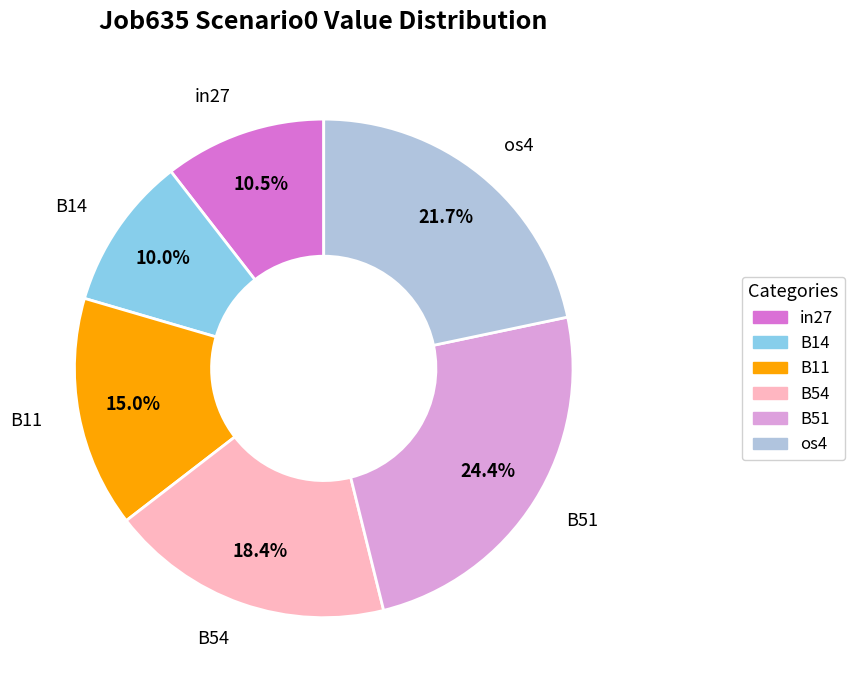

Does any single category account for the majority?

No